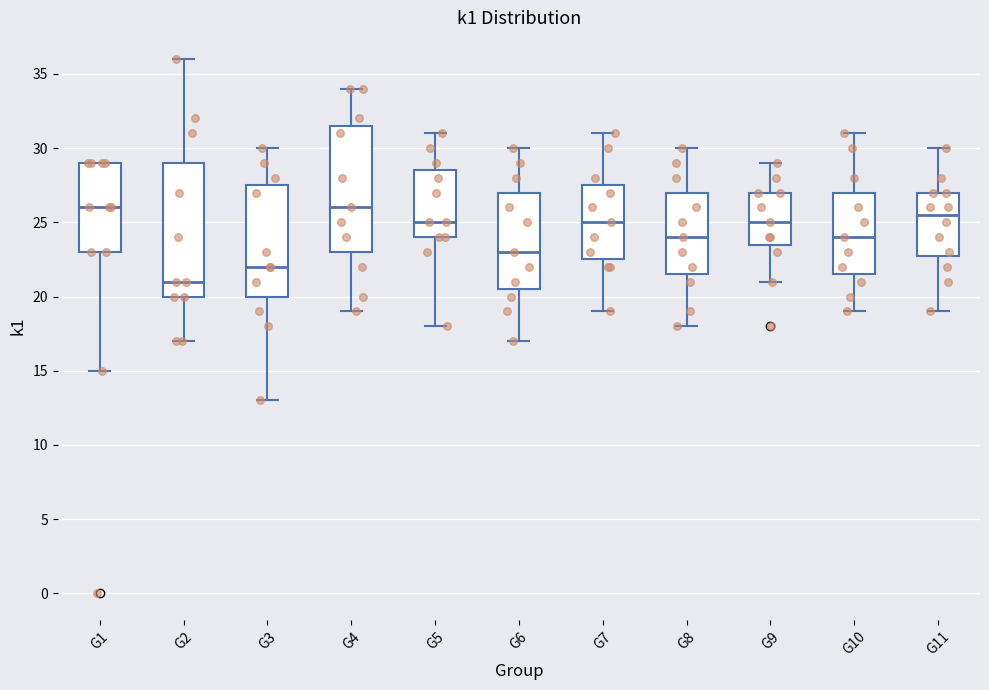

Which box is the tallest, from its lower edge to its upper edge?

G2